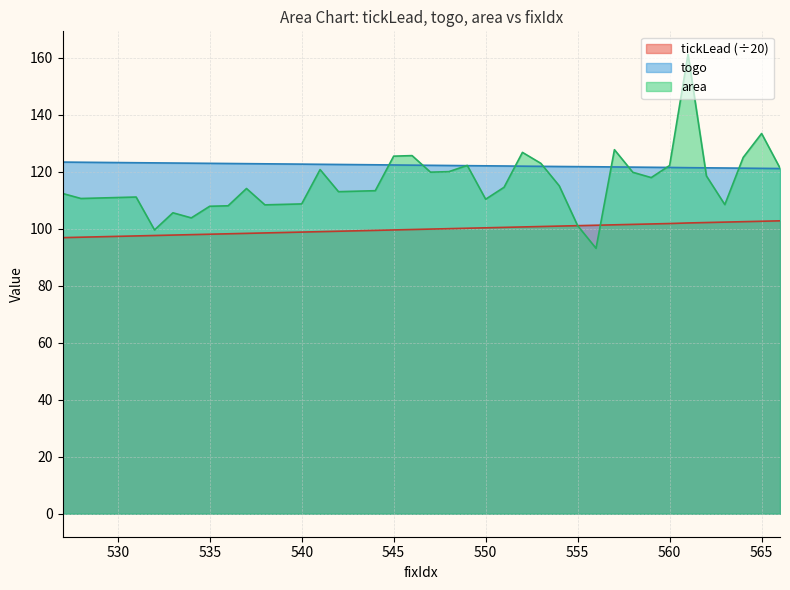

In area, how many points are higher than both neighbors (excluding endpoints)?

10